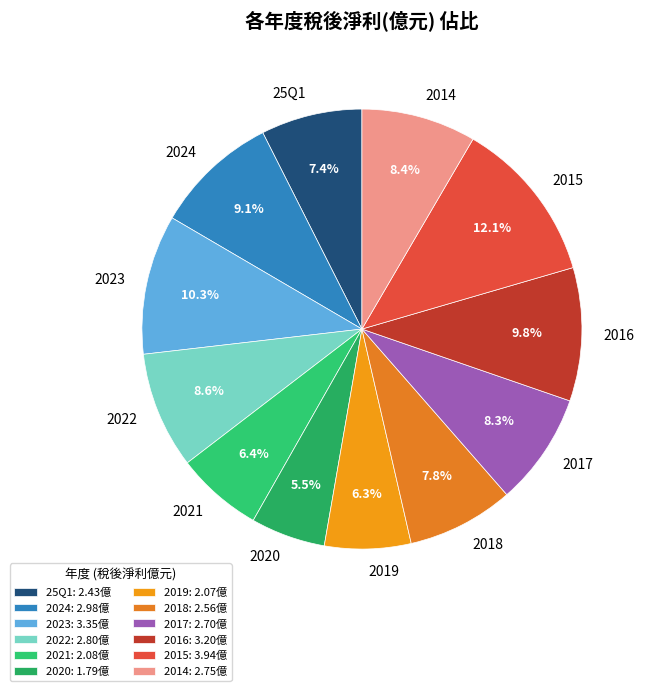

Is the sum of 2018 and 2019 greater than half?

No